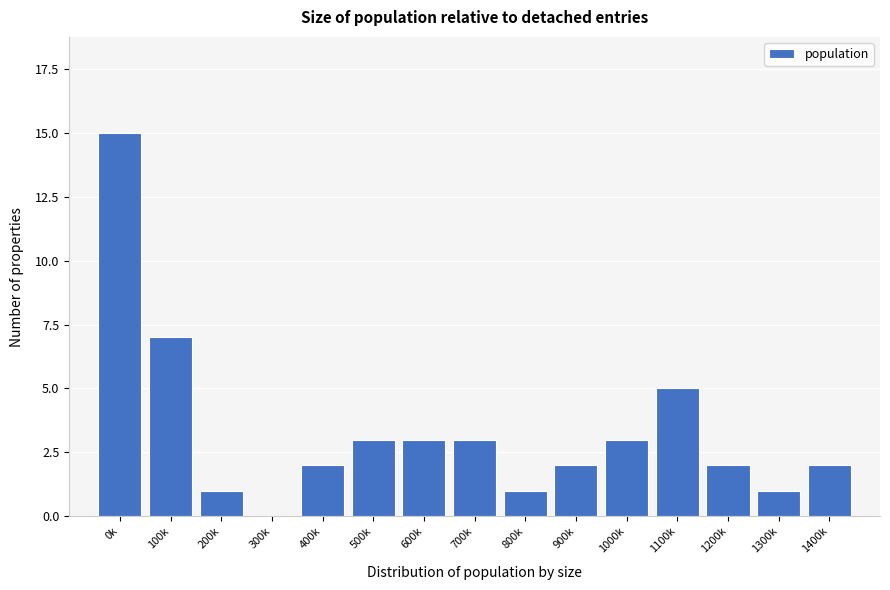

Reading right to left, extract all data points from this chart.

1400k=2	1300k=1	1200k=2	1100k=5	1000k=3	900k=2	800k=1	700k=3	600k=3	500k=3	400k=2	300k=0	200k=1	100k=7	0k=15